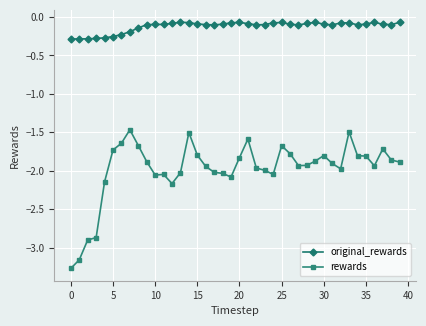

Rank the series by their maximum value, from lowest to highest.

rewards, original_rewards